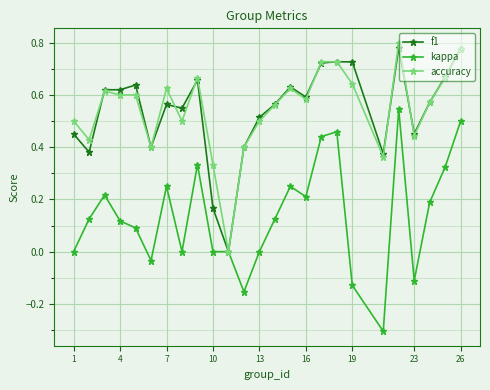

True or false: accuracy has more than 2 points higher than both neighbors.

True